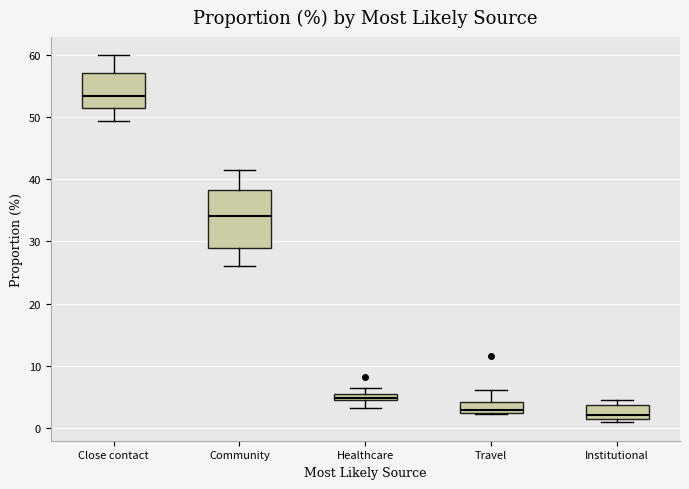

Which box has the highest median line?

Close contact